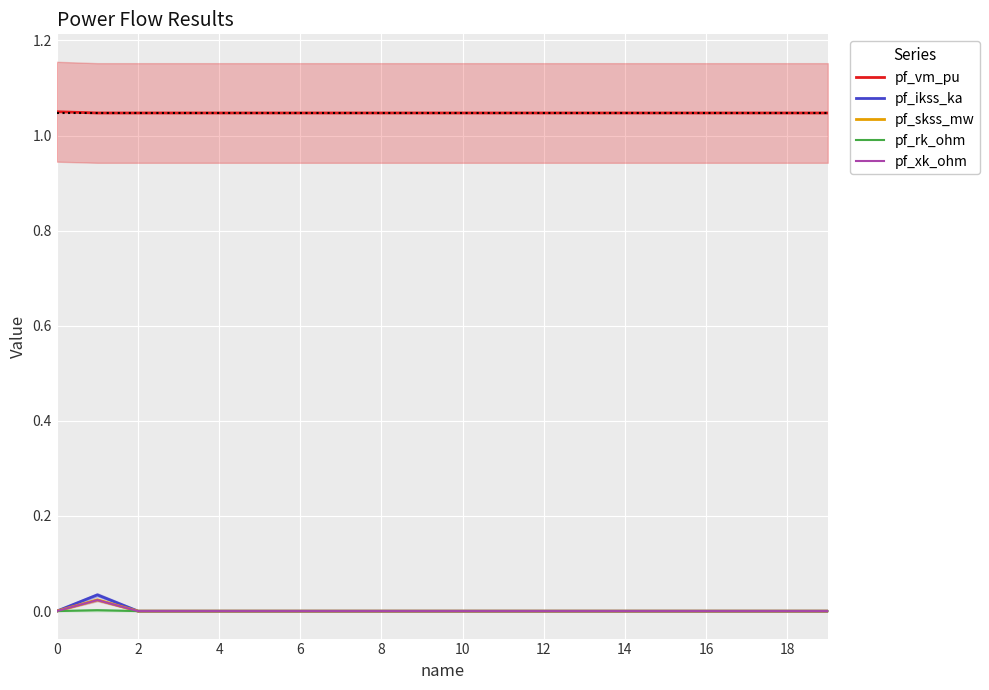

The pf_vm_pu series shows 1.7 at 10. True or false?

False